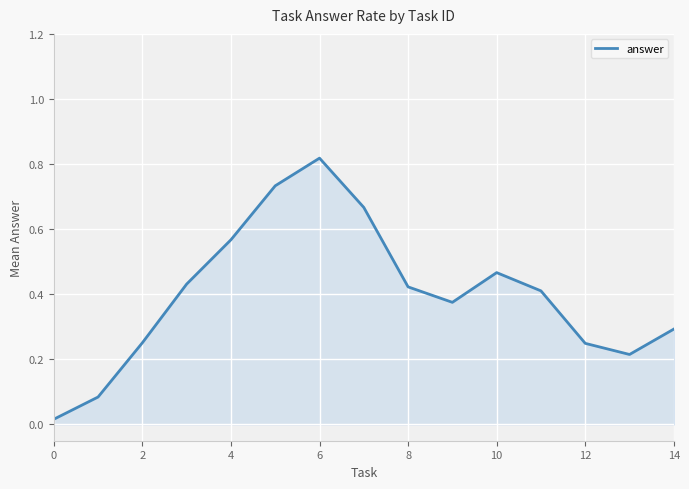

What is the greatest value displayed?

0.8